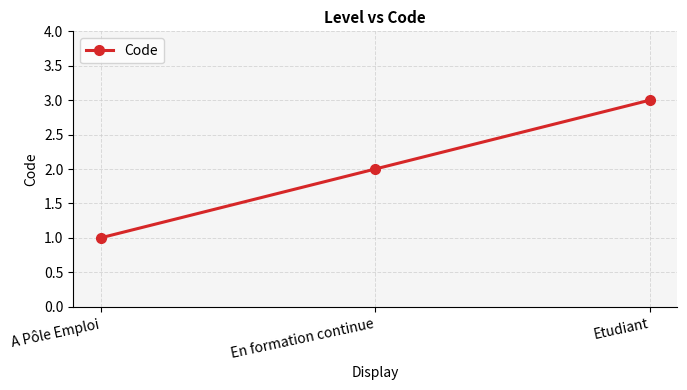

What is the greatest value displayed?

3